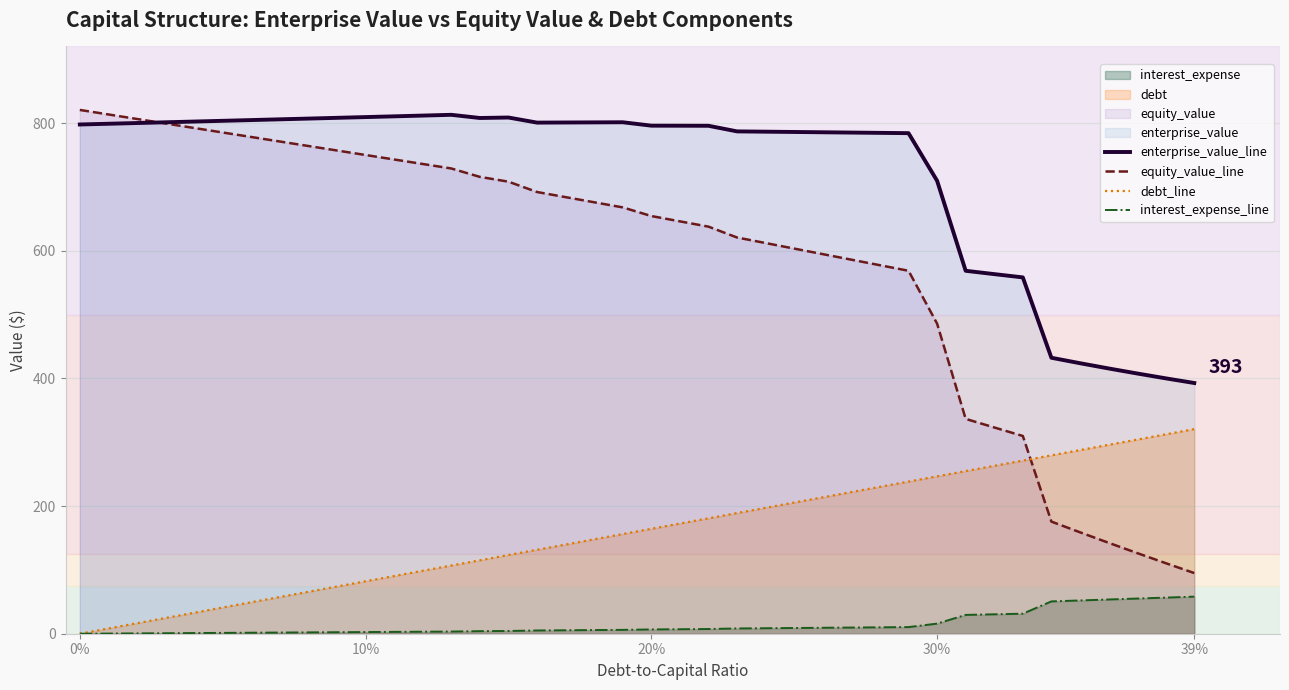

Which series has the largest total across all categories?

enterprise_value_line